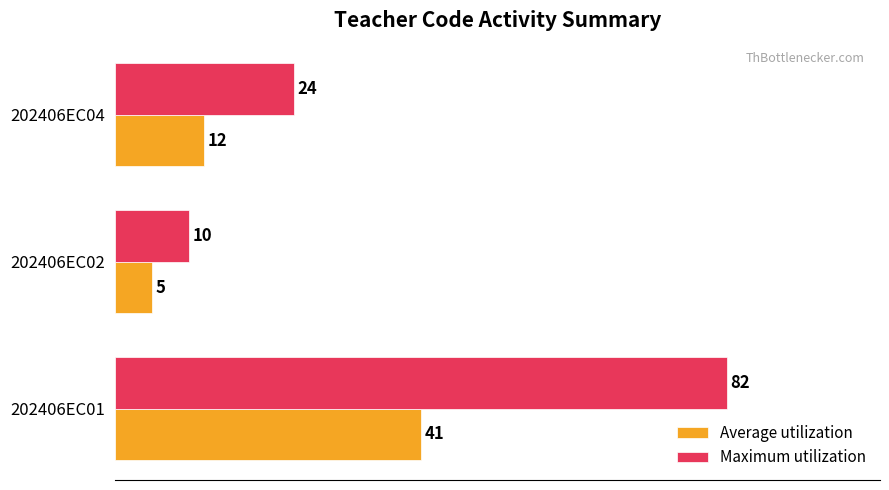

Rank the series by their maximum value, from highest to lowest.

Maximum utilization, Average utilization